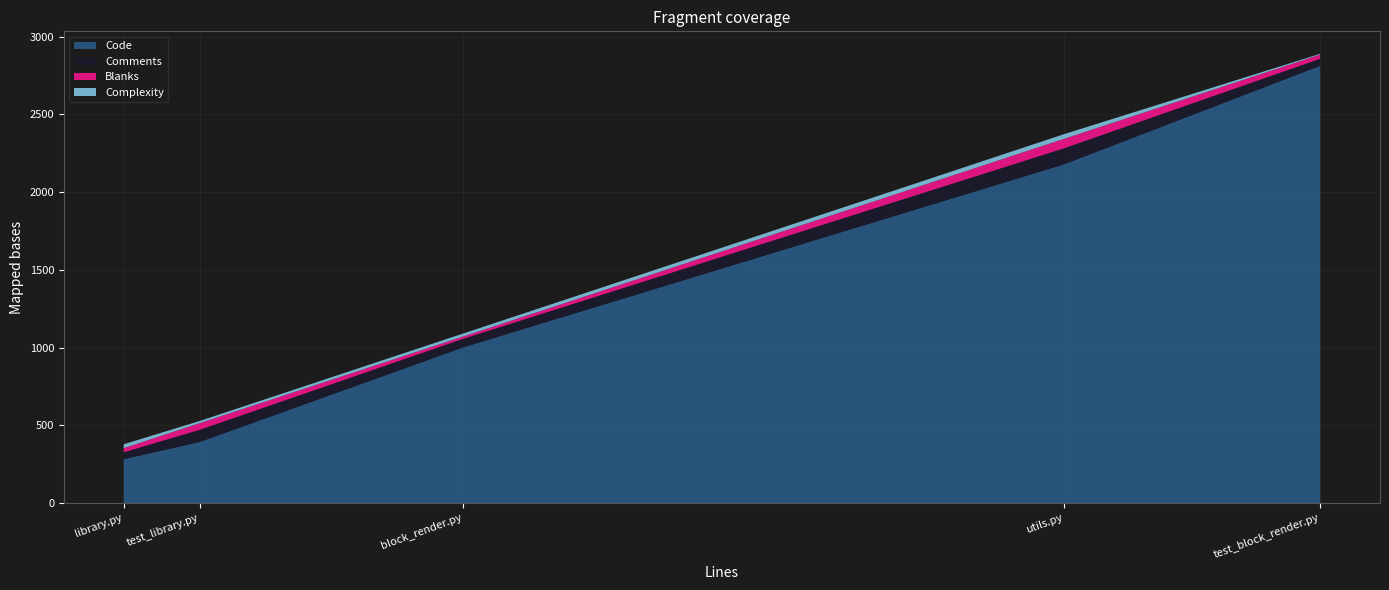

Reading right to left, list all the values displayed in this chart.

Code: block_render.py=1001	library.py=283	test_block_render.py=2813	test_library.py=394	utils.py=2179
Comments: block_render.py=55	library.py=44	test_block_render.py=45	test_library.py=78	utils.py=103
Blanks: block_render.py=15	library.py=27	test_block_render.py=27	test_library.py=43	utils.py=61
Complexity: block_render.py=19	library.py=25	test_block_render.py=5	test_library.py=14	utils.py=30